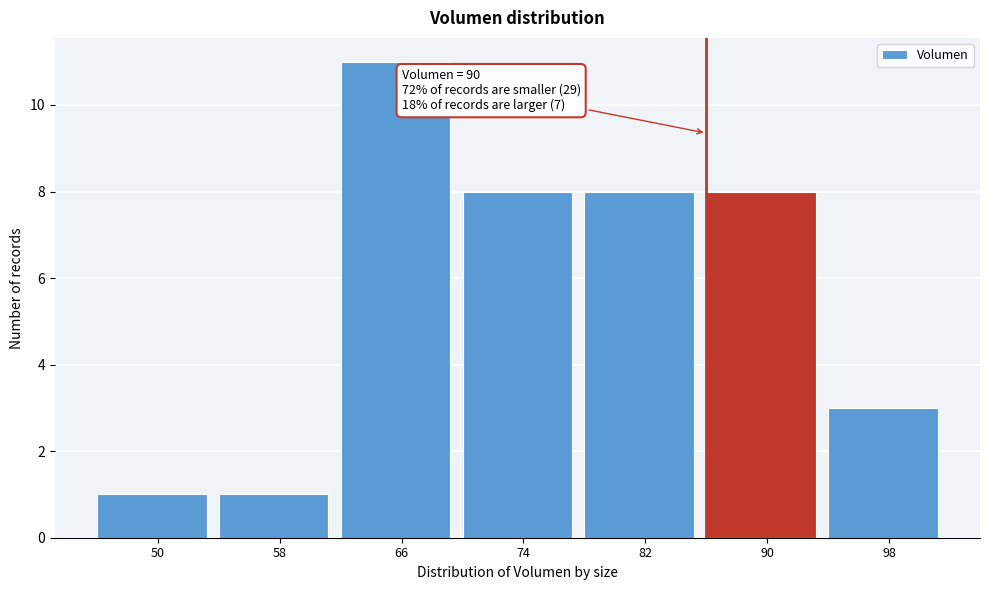

Reading left to right, extract all data points from this chart.

1	1	11	8	8	8	3